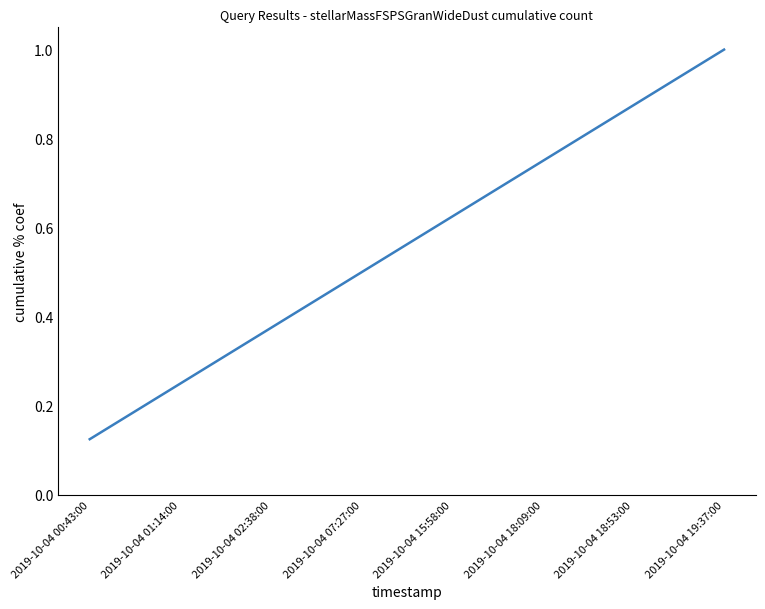

What position from the left is 2019-10-04 00:43:00?

1